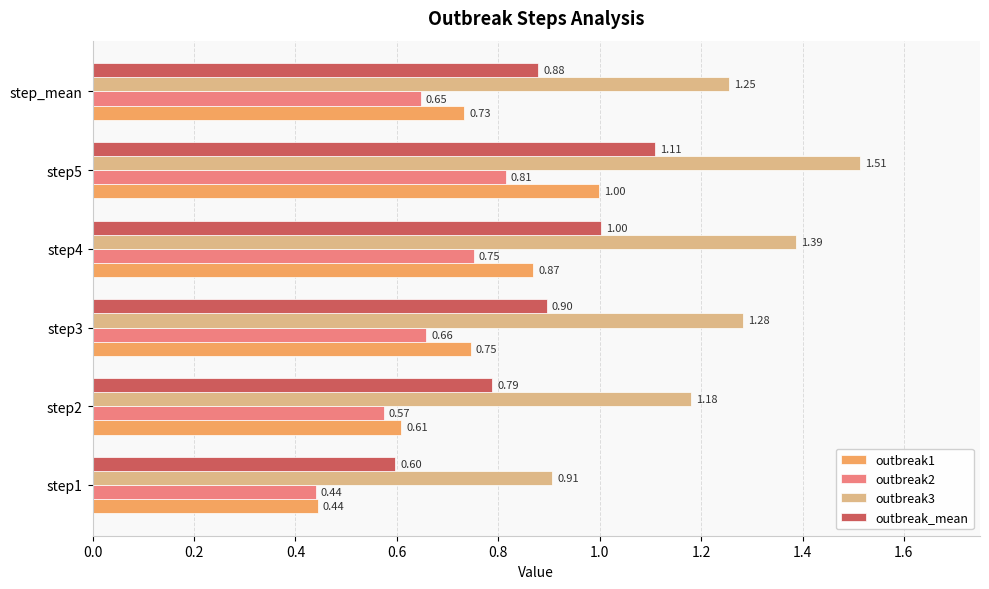

List the series in order of their peak value, lowest first.

outbreak2, outbreak1, outbreak_mean, outbreak3